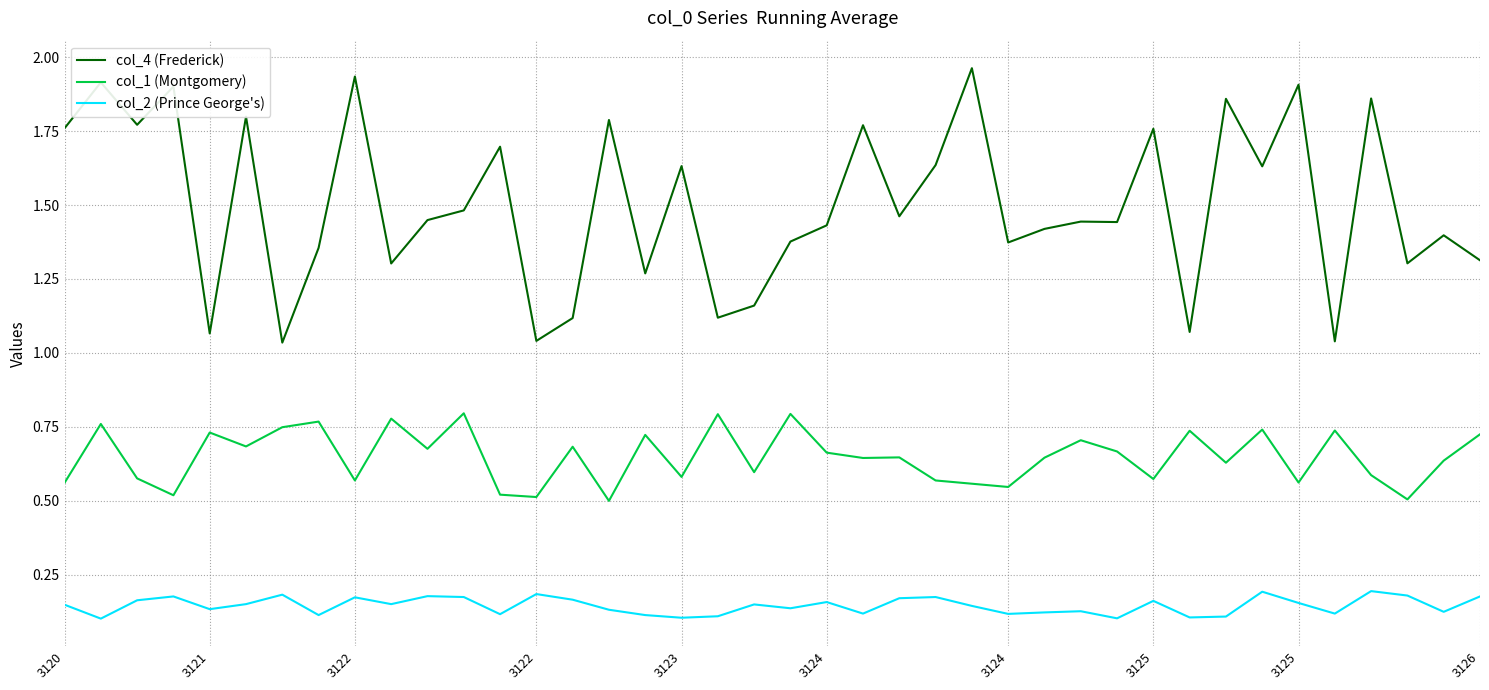

Which series has the largest range (max minus min)?

col_4 (Frederick)